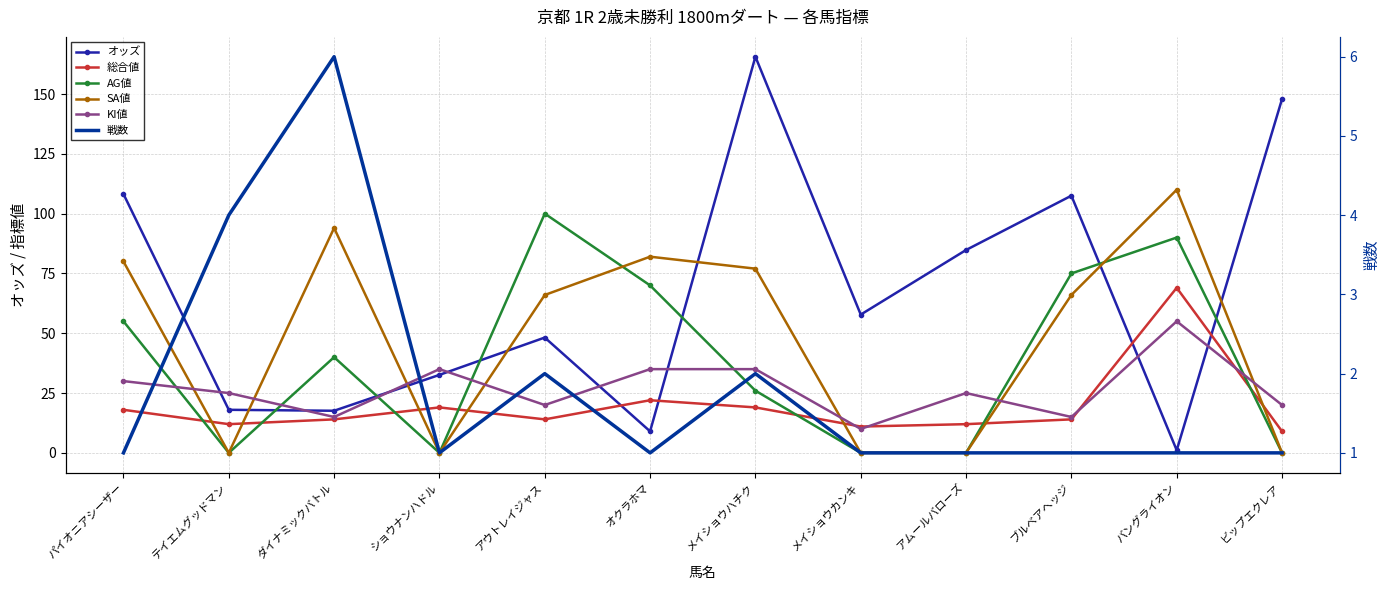

Is it true that 戦数 equals 1.0 at アムールバローズ?

True